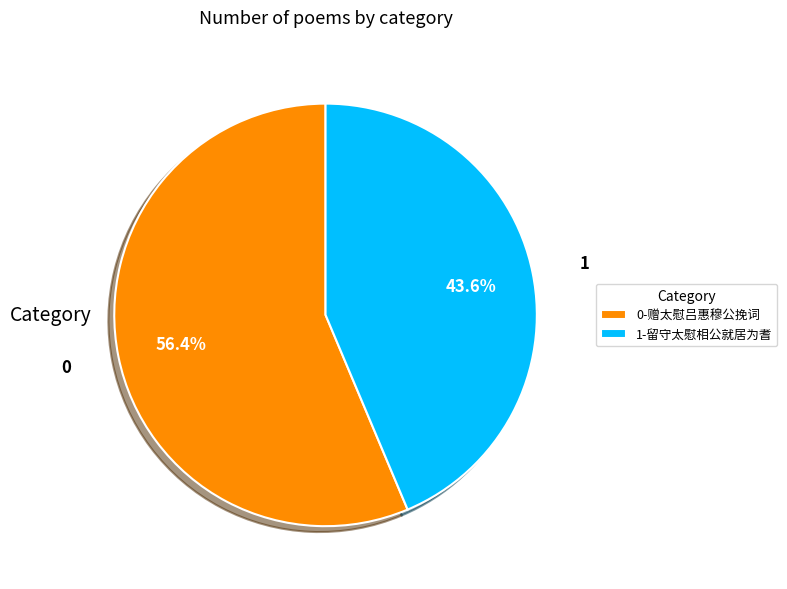

Combined, what portion of the pie is 1-留守太慰相公就居为耆 and 0-赠太慰吕惠穆公挽词?

100.0%